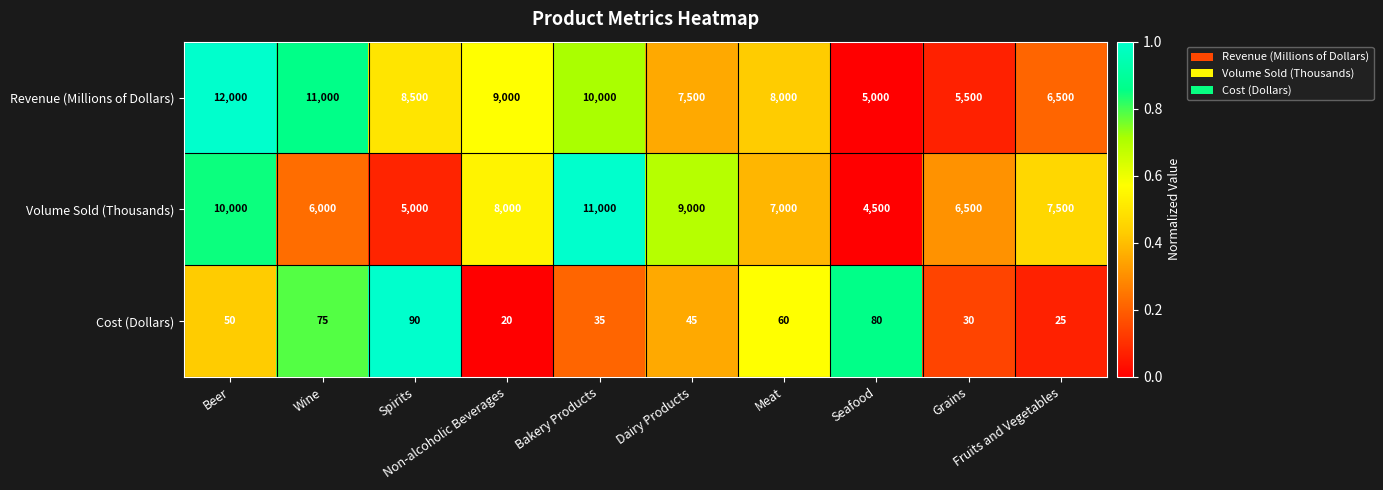

Rank the series by their maximum value, from highest to lowest.

Revenue (Millions of Dollars), Volume Sold (Thousands), Cost (Dollars)